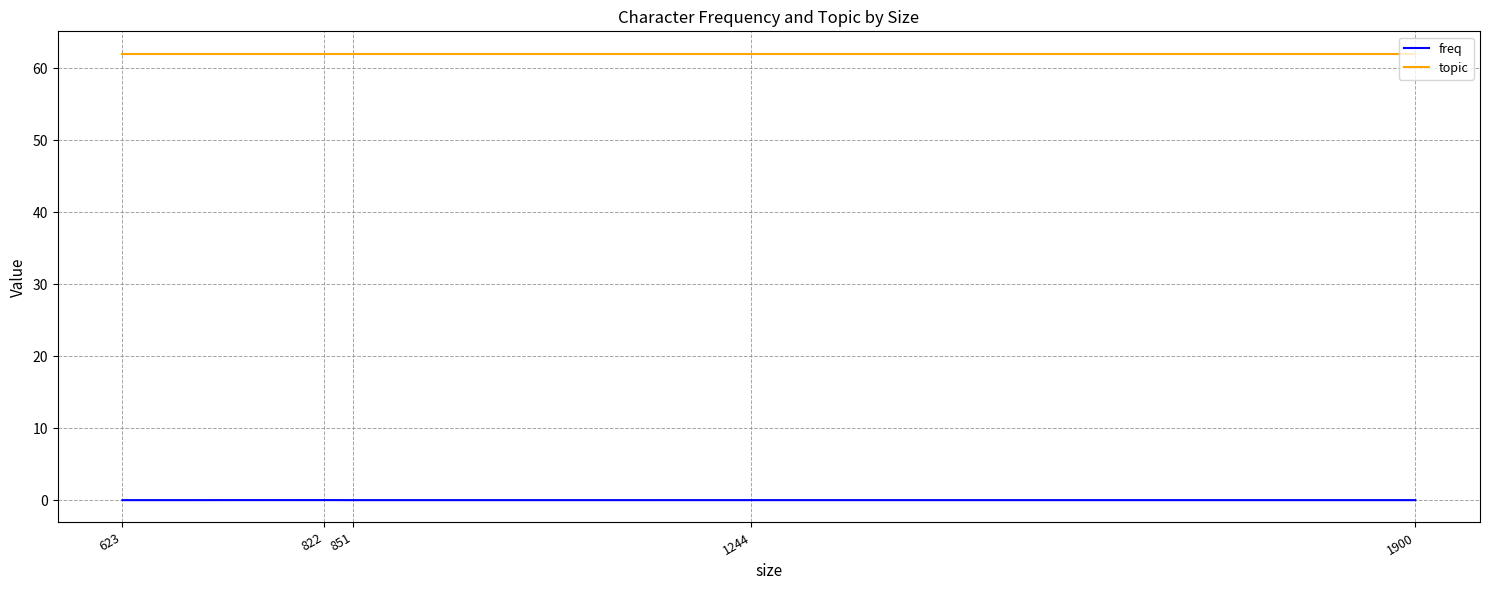

What is the sum of the topic values at 623 and 851?

124.0